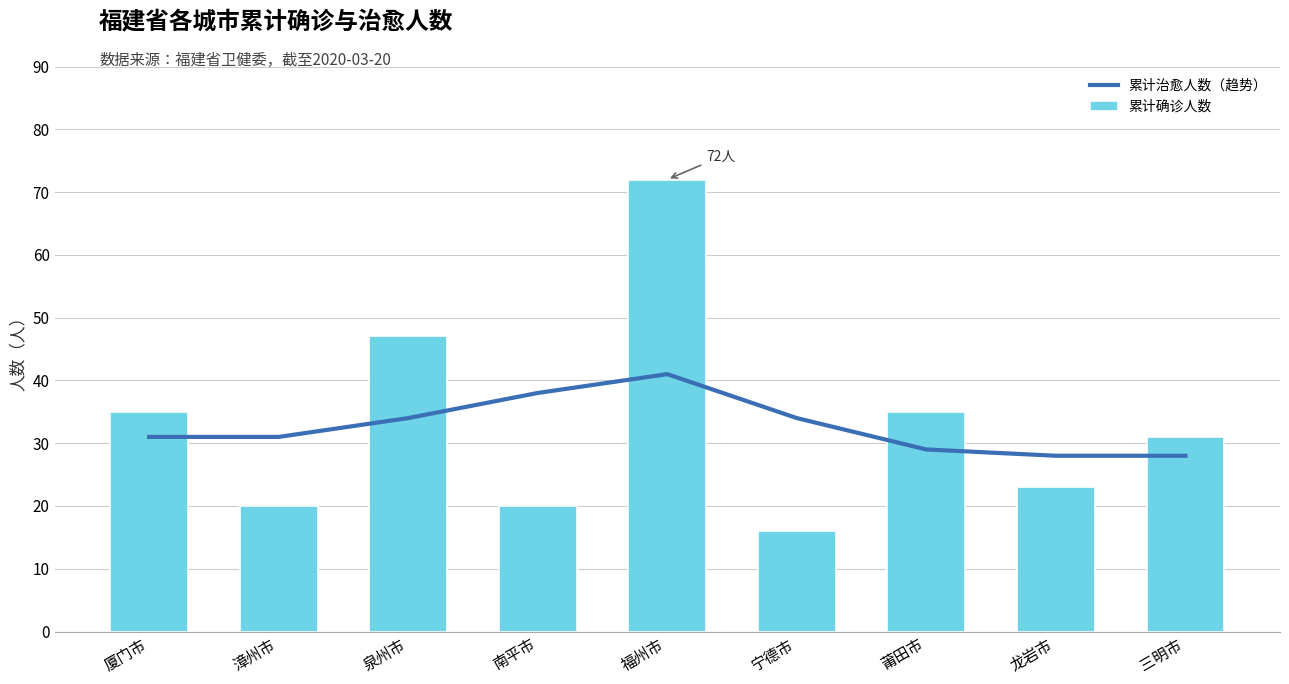

How many series are shown in this chart?

2